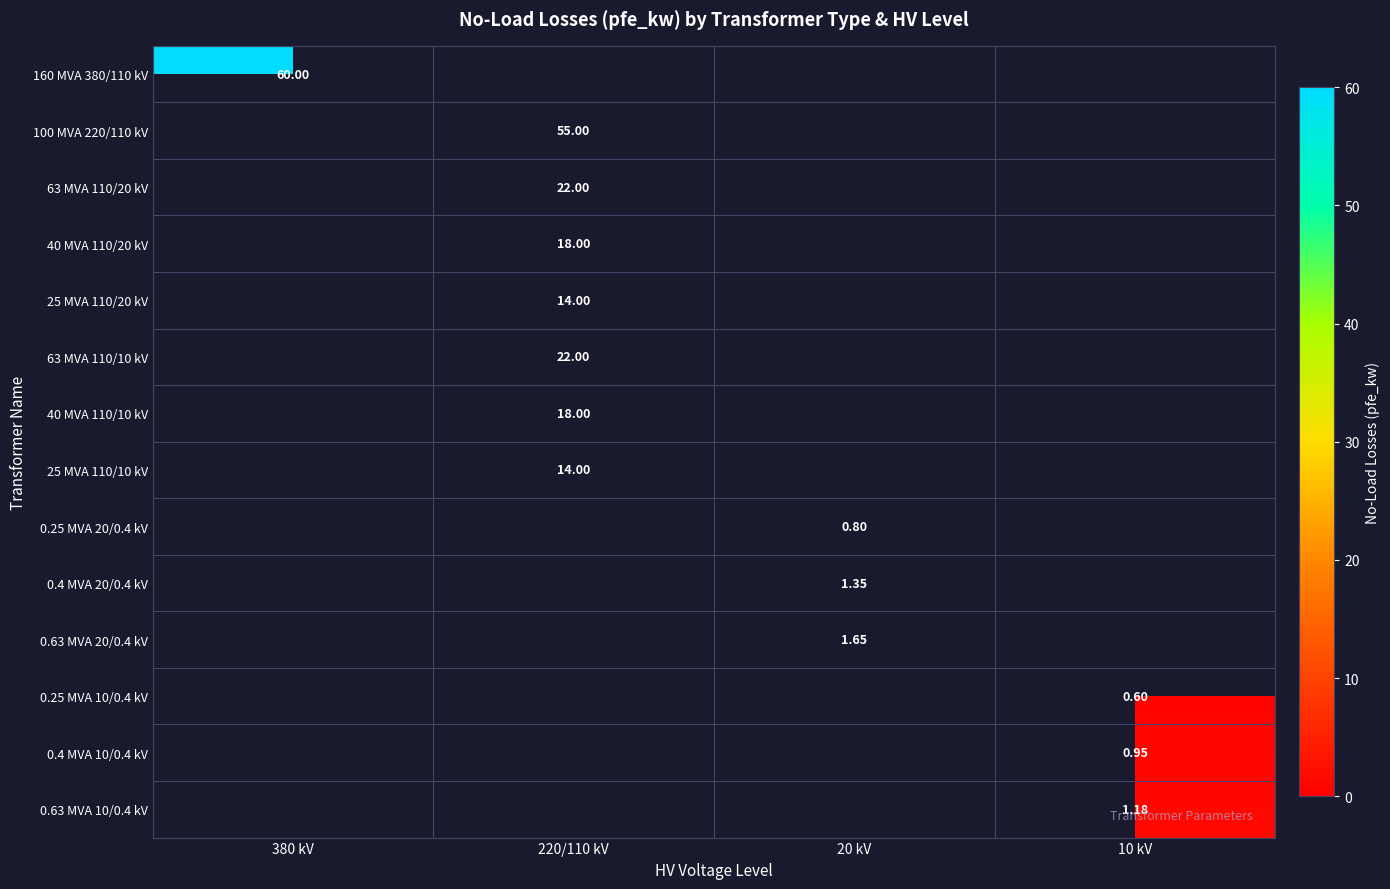

How many series are shown in this chart?

14